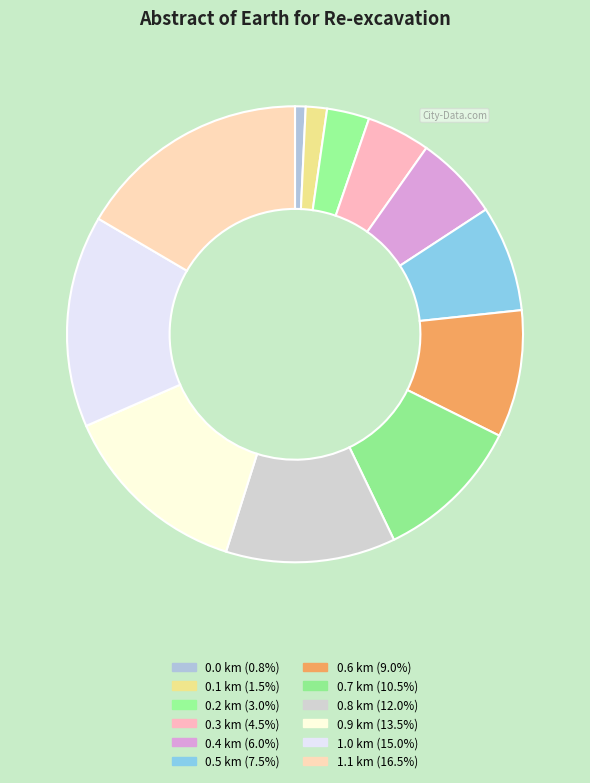

Is the sum of 0.6 km and 0.8 km greater than half?

No